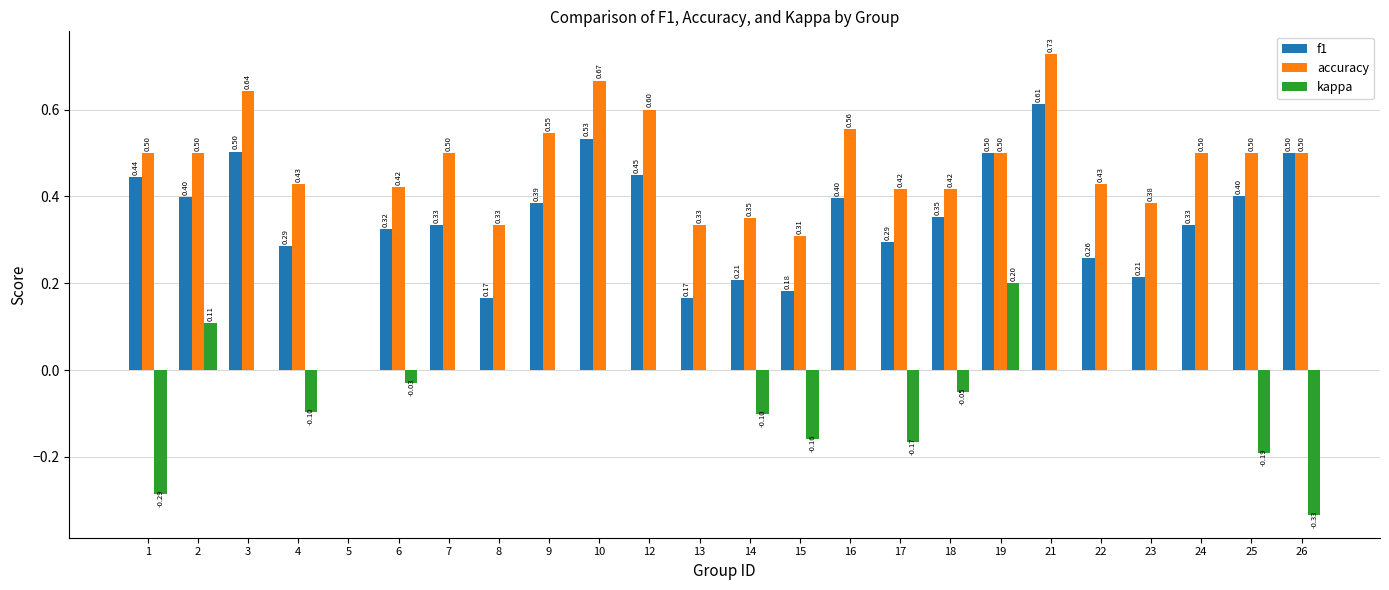

Which series has the largest range (max minus min)?

accuracy